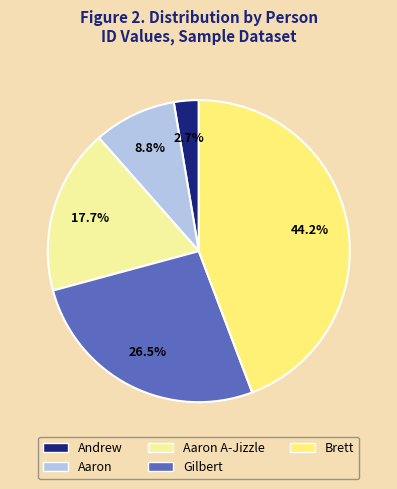

Rank the categories by value from highest to lowest.

Brett, Gilbert, Aaron A-Jizzle, Aaron, Andrew